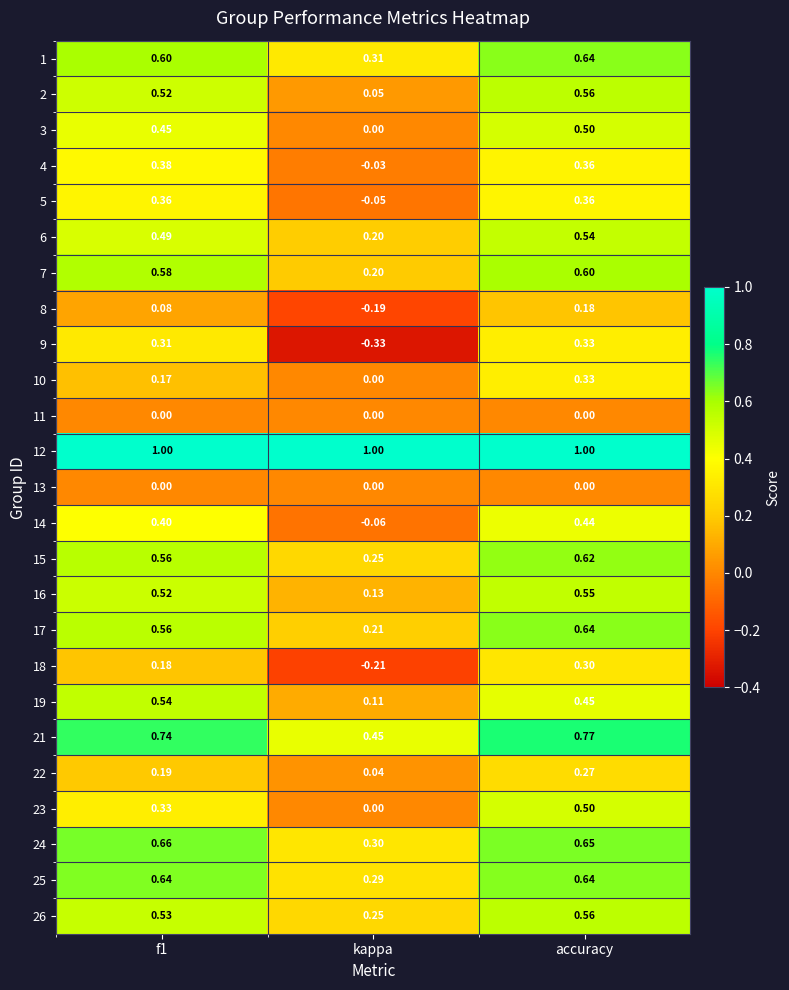

Where is 24 nearest to the value 0?

kappa